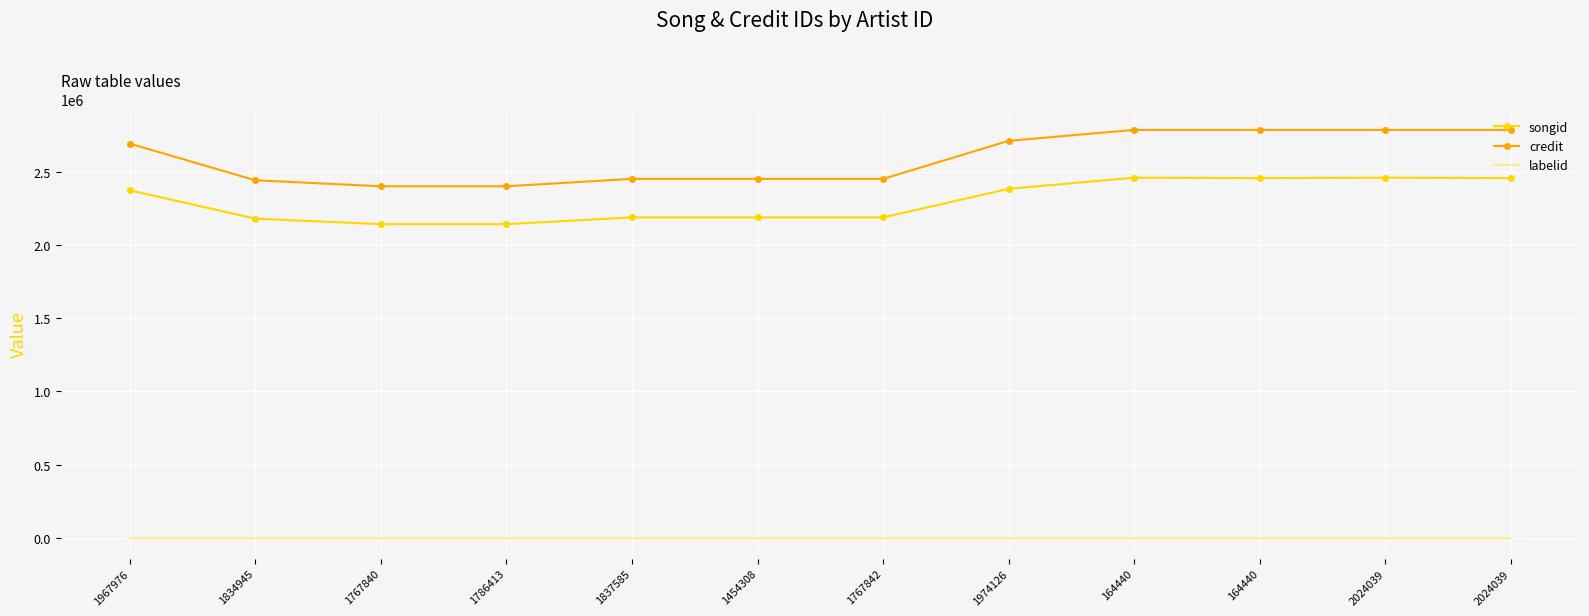

Is it true that credit equals 2440450 at 1834945?

True